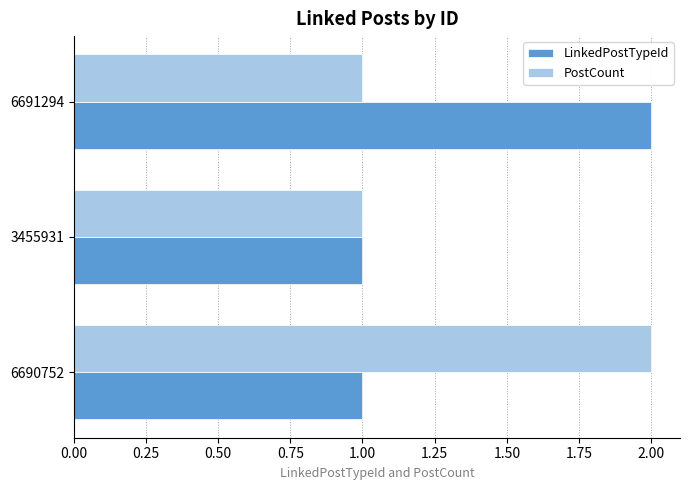

Rank the series at 6690752 from highest to lowest value.

PostCount, LinkedPostTypeId